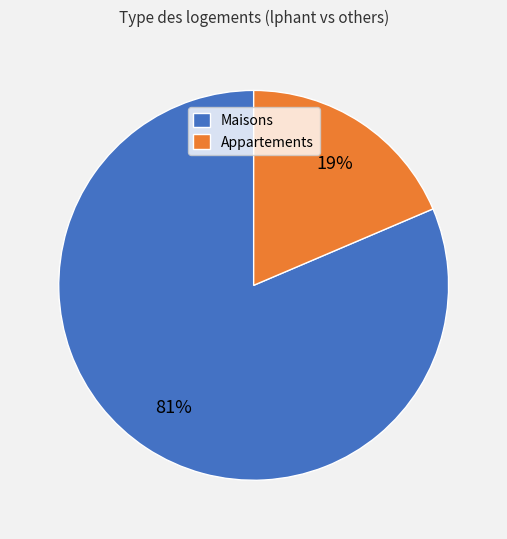

True or false: Appartements accounts for 19% of the total.

True